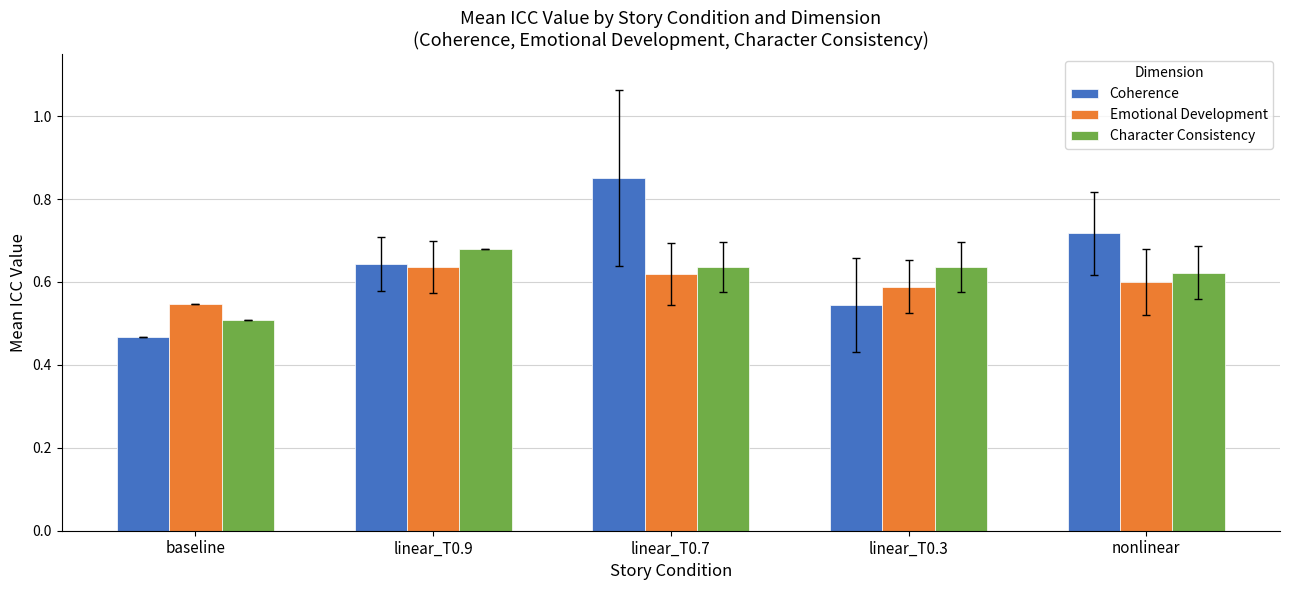

Where is Character Consistency nearest to the value 0?

baseline